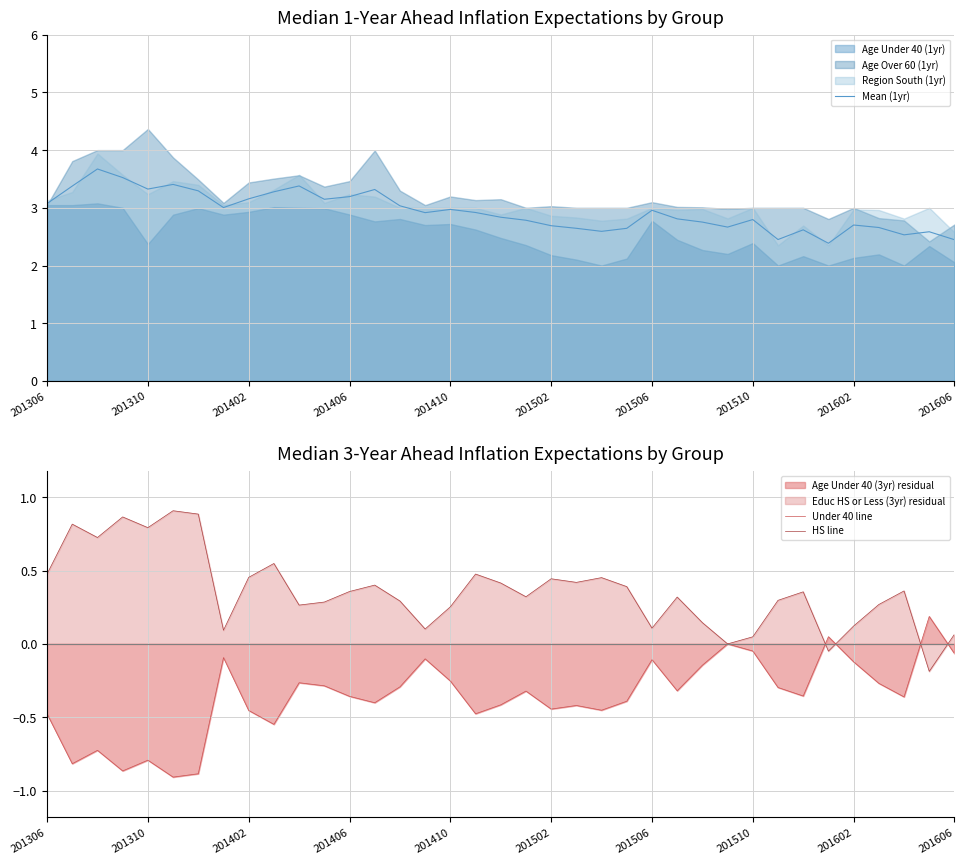

True or false: Mean (1yr) has a value of 1.0 at 201606.

False